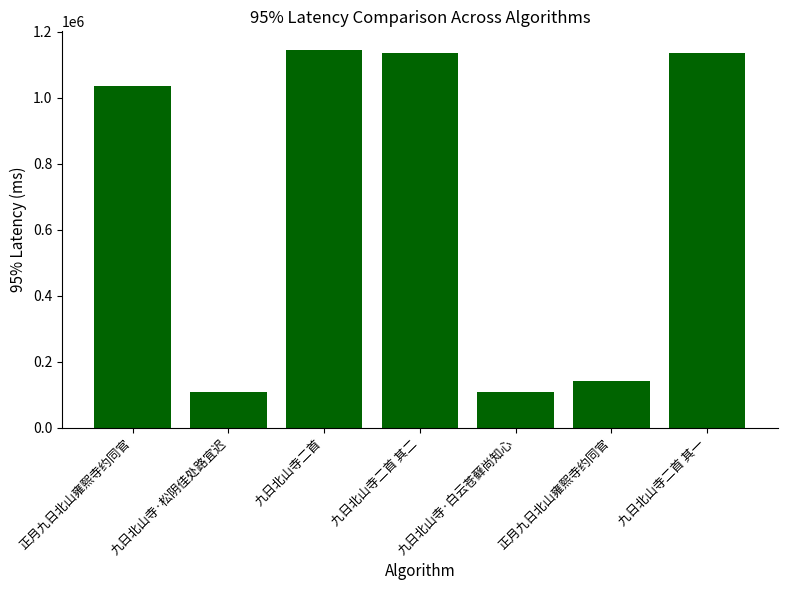

How many data points does each series have?

7